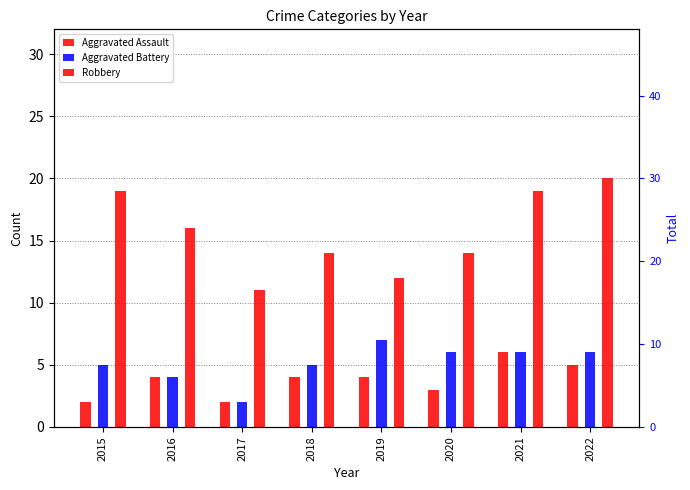

How many categories are shown in the chart?

8